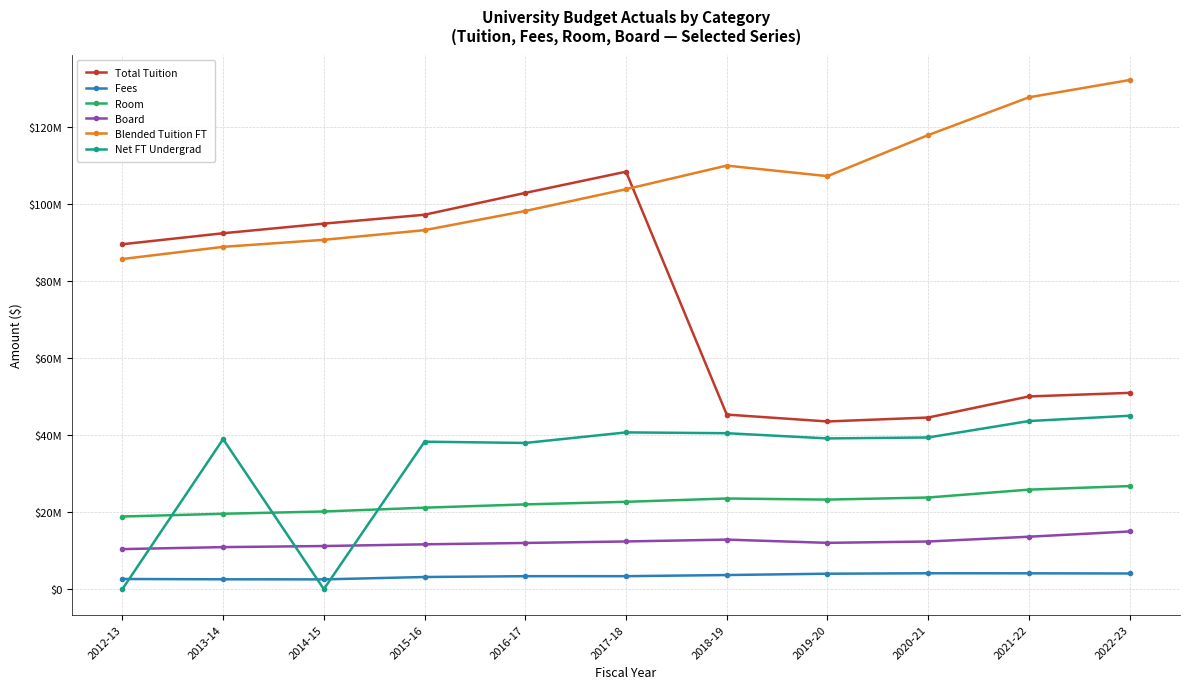

What are all the series names shown in the legend?

Total Tuition, Fees, Room, Board, Blended Tuition FT, Net FT Undergrad